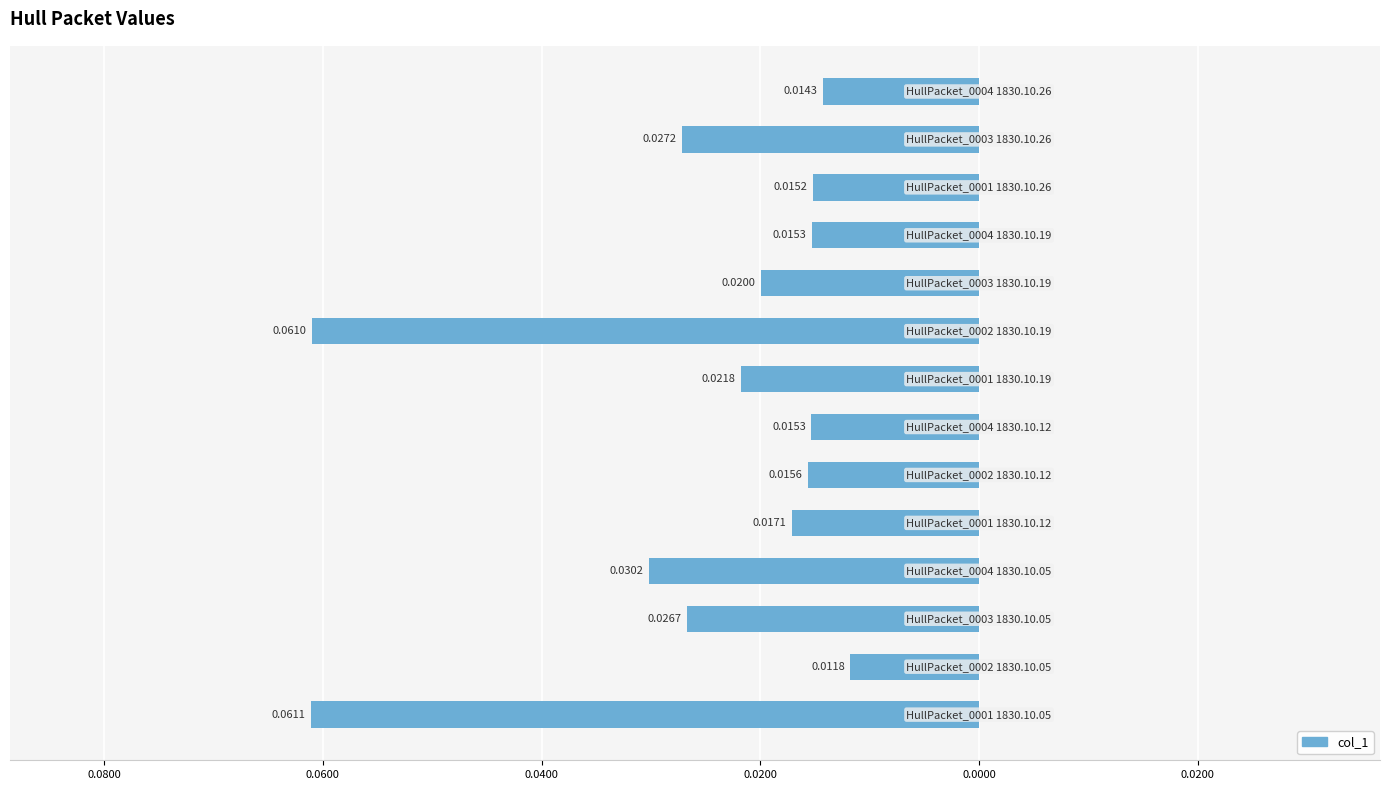

What is the minimum value shown in the chart?

-0.1